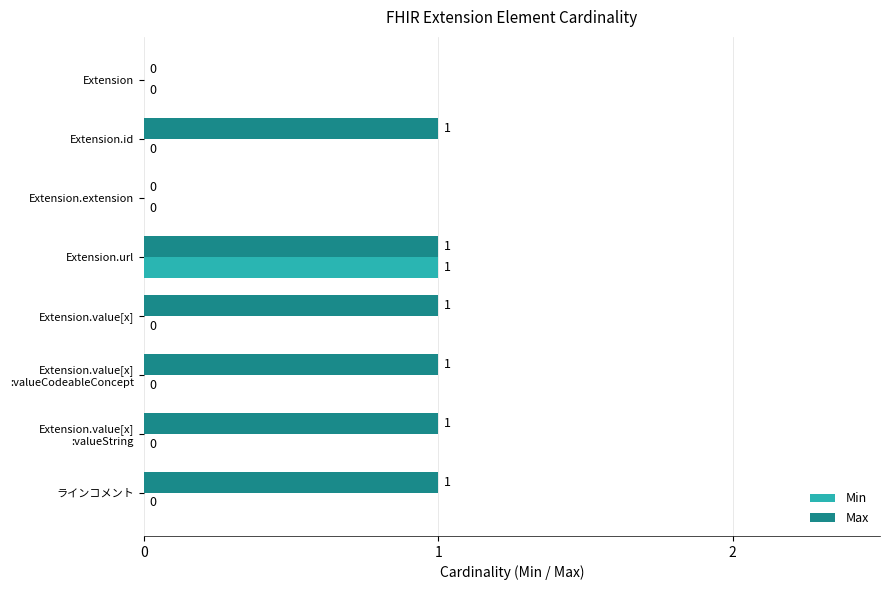

How many Max values are between 1 and 2?

6